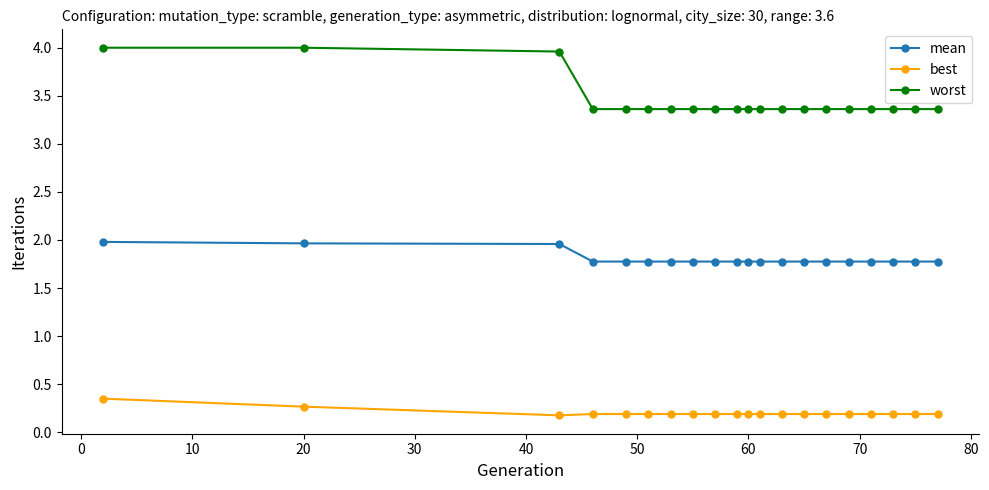

Which series has the largest range (max minus min)?

worst